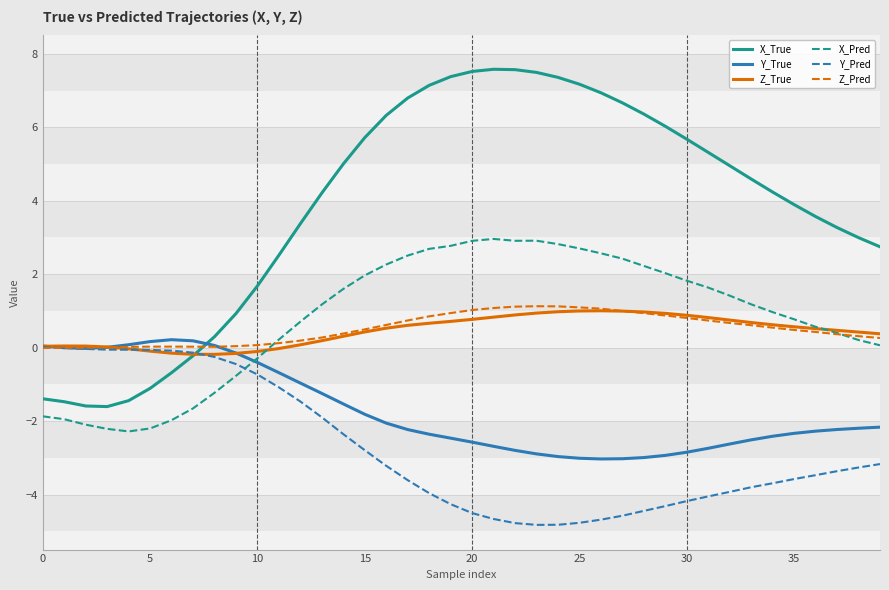

How many times do Y_Pred and X_Pred cross each other?

1